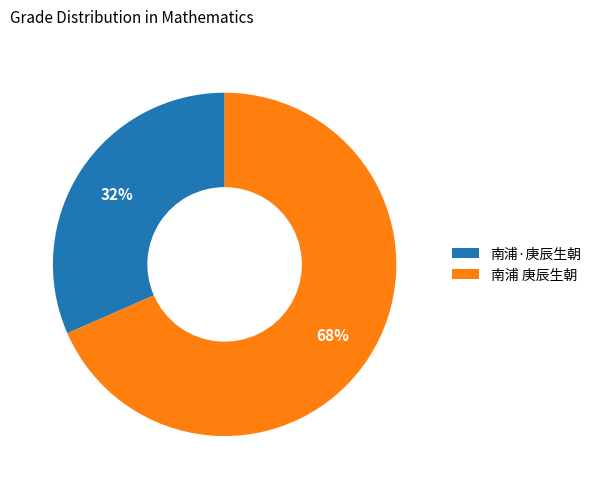

To the nearest percent, what portion does 南浦·庚辰生朝 represent?

32%